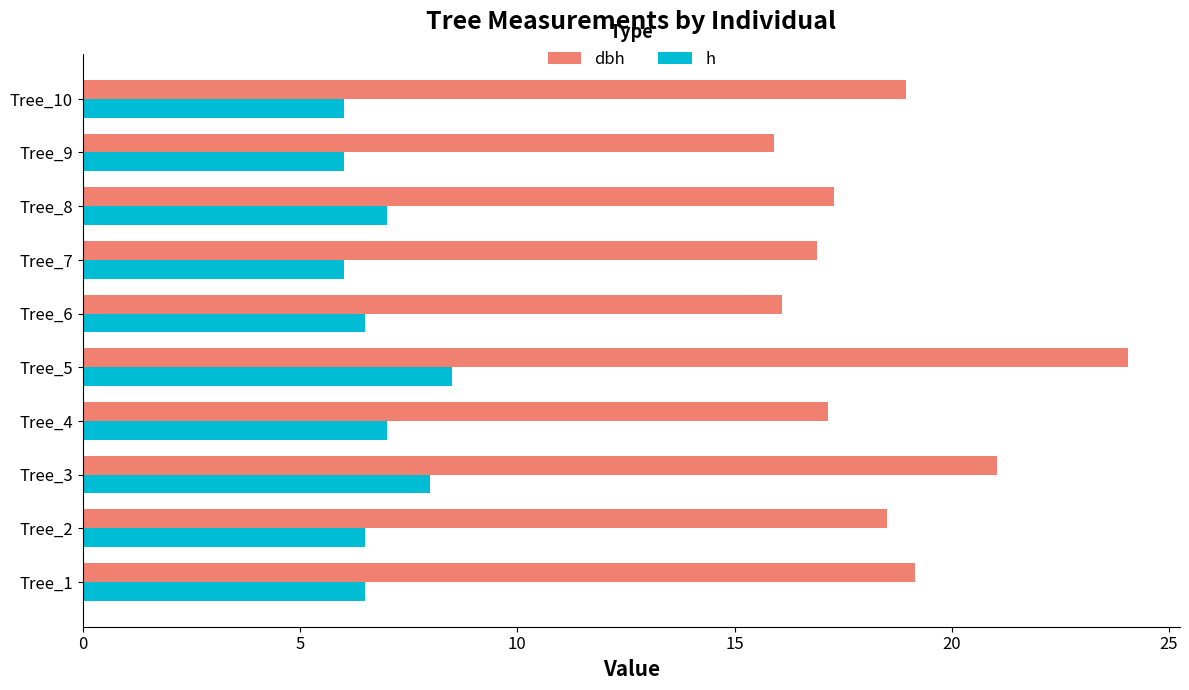

The value of dbh at Tree_5 is 13.8. True or false?

False